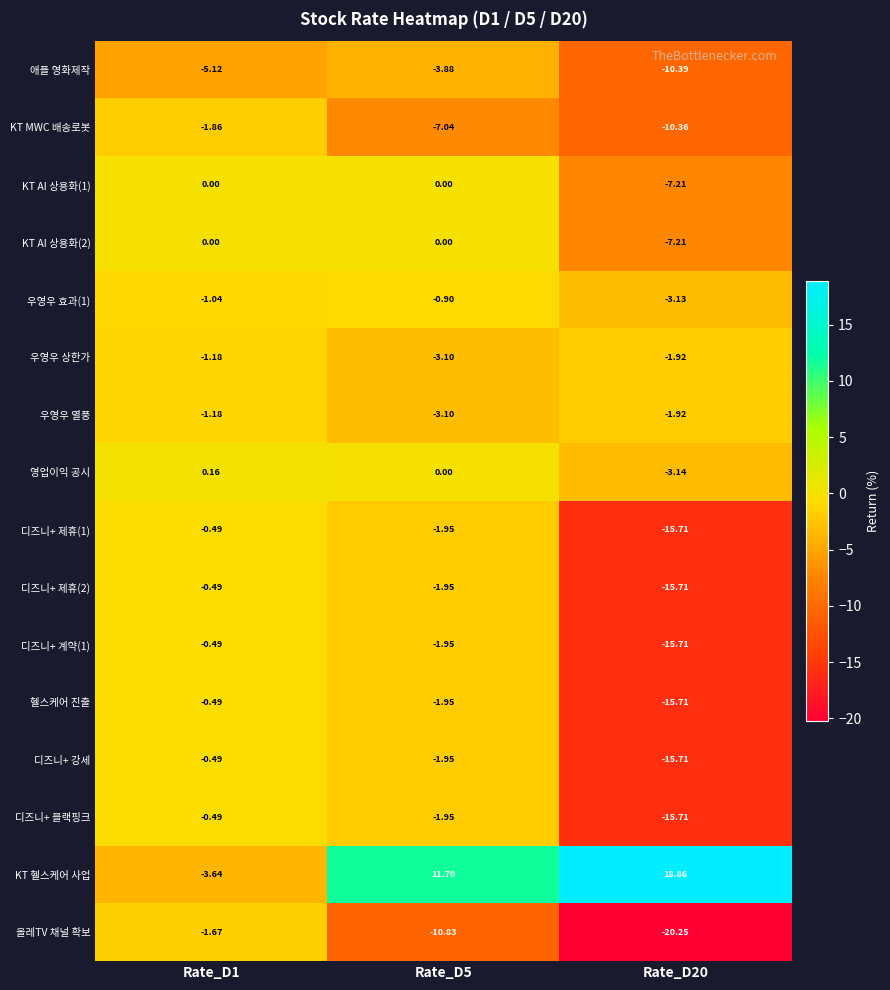

Which series has the largest total across all categories?

KT 헬스케어 사업